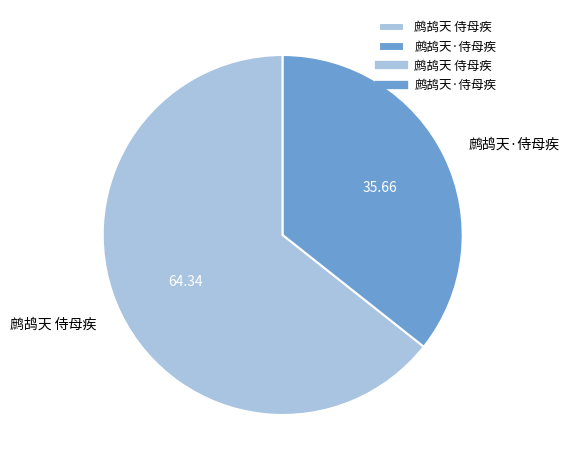

Is the sum of 鹧鸪天·侍母疾 and 鹧鸪天 侍母疾 greater than half?

Yes